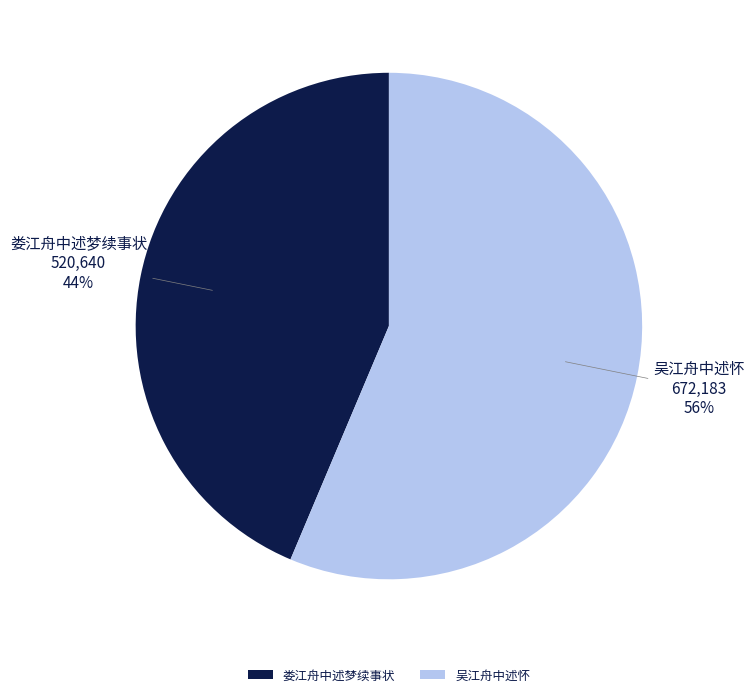

Approximately how many times larger is the value at 吴江舟中述怀 compared to 娄江舟中述梦续事状?

1.3